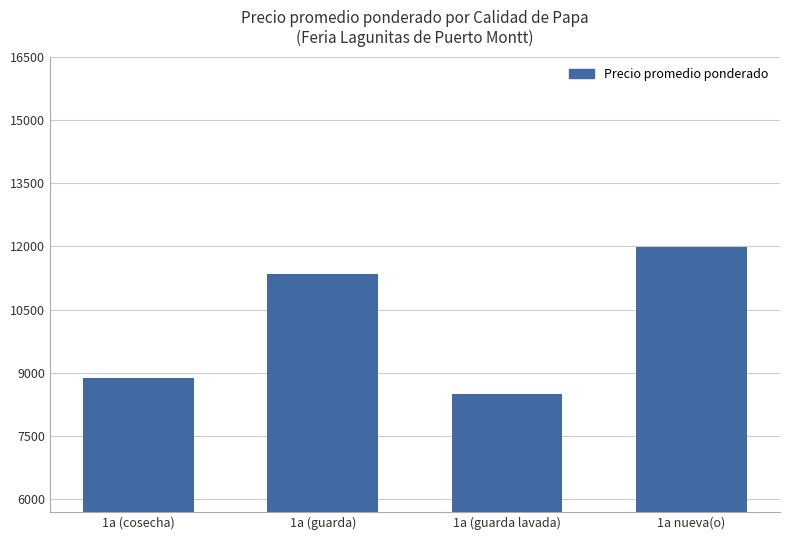

Which has a higher value, 1a nueva(o) or 1a (guarda lavada)?

1a nueva(o)